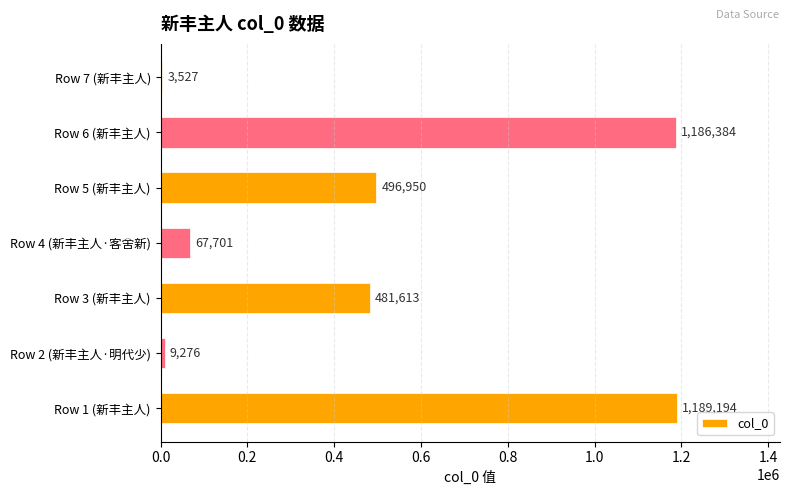

The chart shows a value of 1186384 at Row 6 (新丰主人). True or false?

True